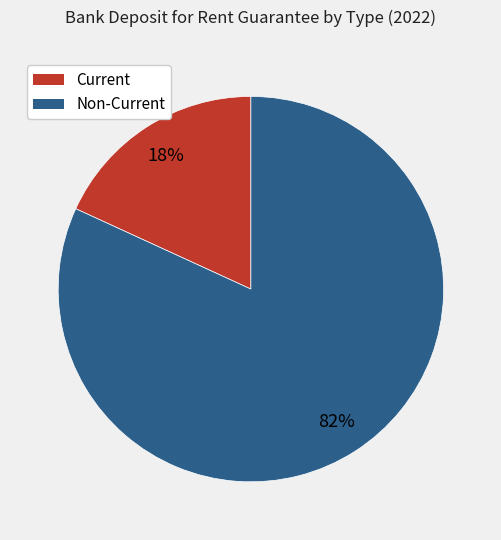

Which slice represents more than half of the pie?

Non-Current